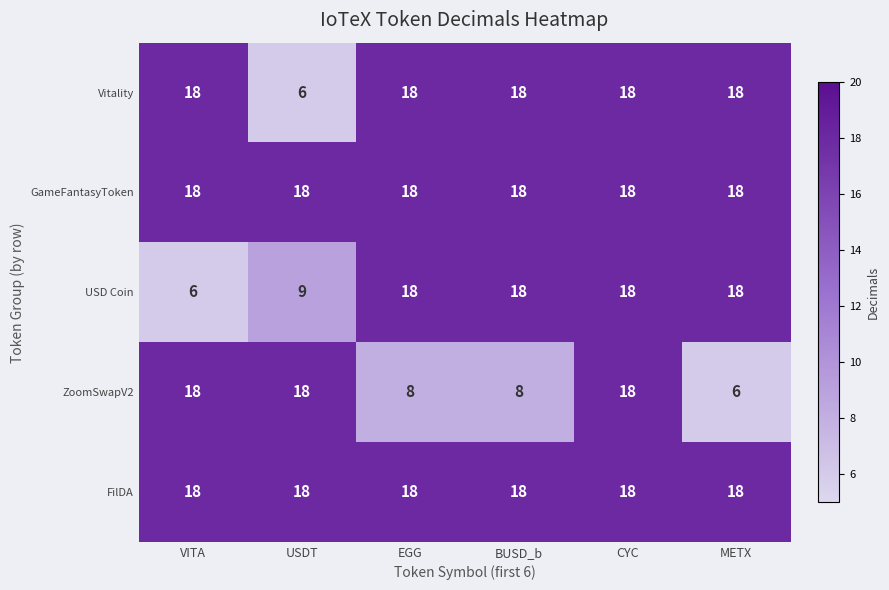

At which label does ZoomSwapV2 reach its minimum?

METX